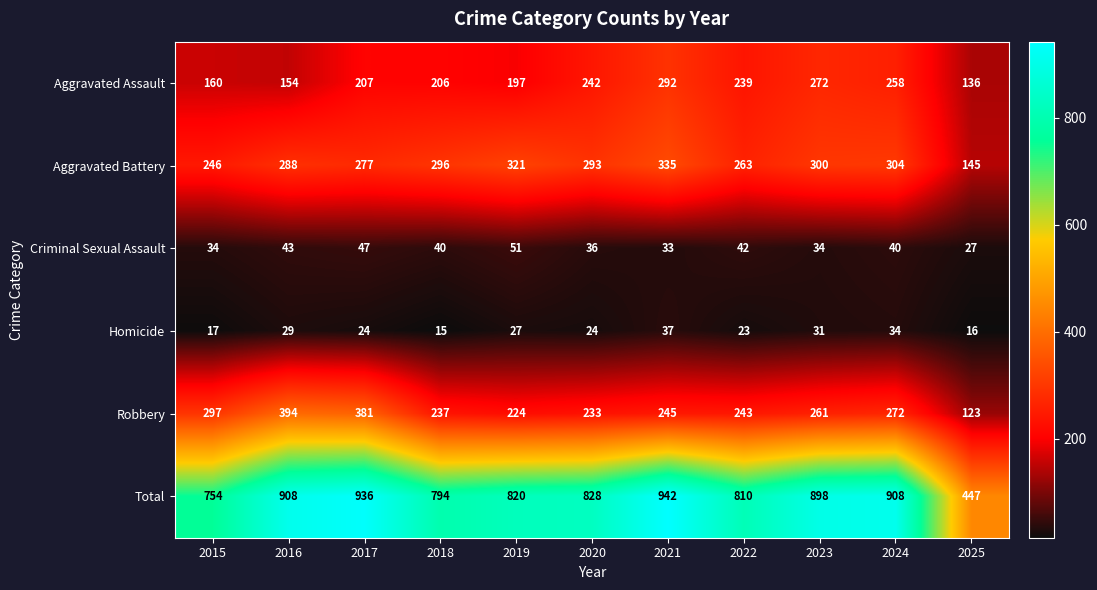

List the series in order of their peak value, highest first.

Total, Robbery, Aggravated Battery, Aggravated Assault, Criminal Sexual Assault, Homicide